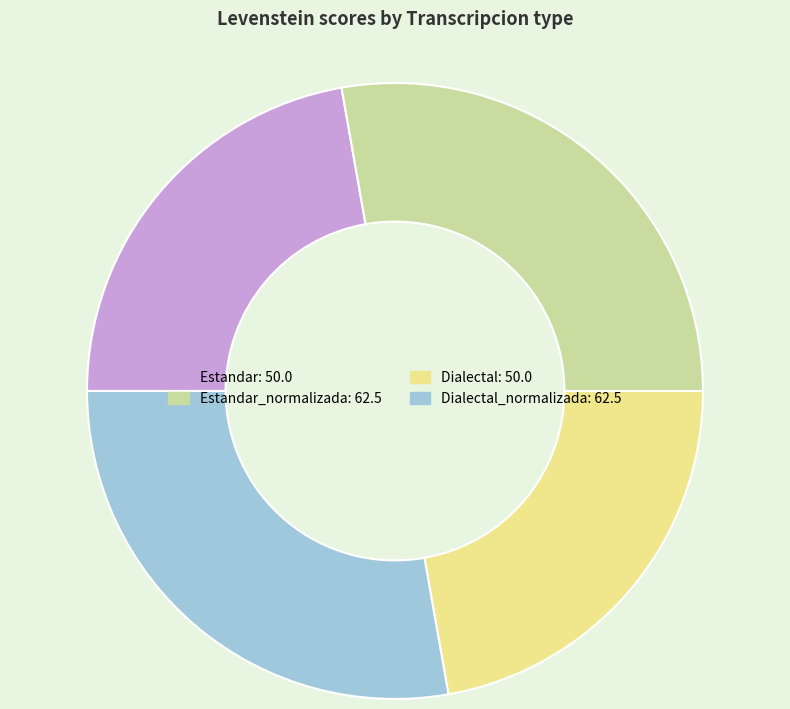

Count the number of slices in the pie.

4